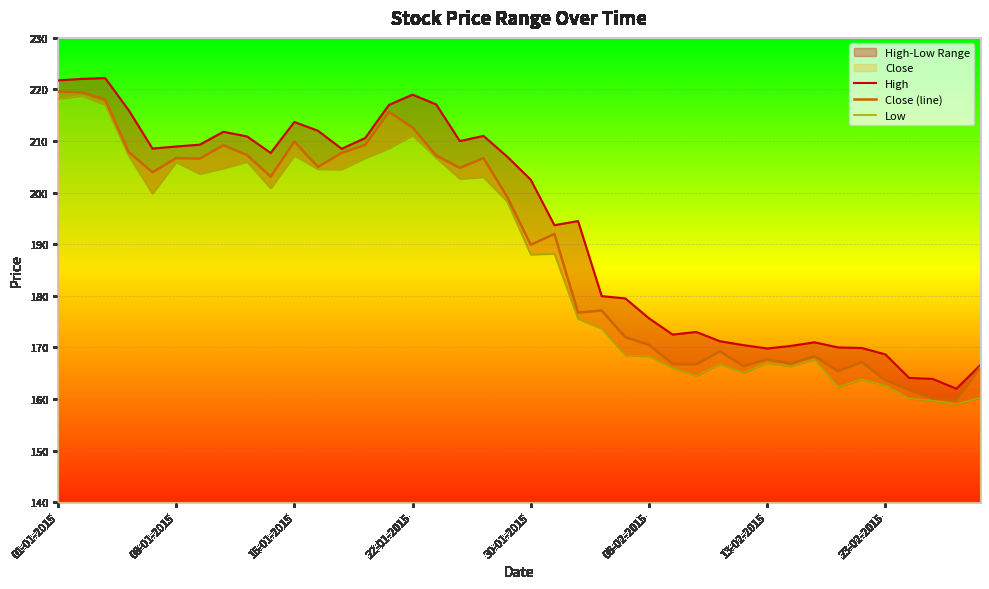

What is the lowest value of the Close (line) series?

159.8